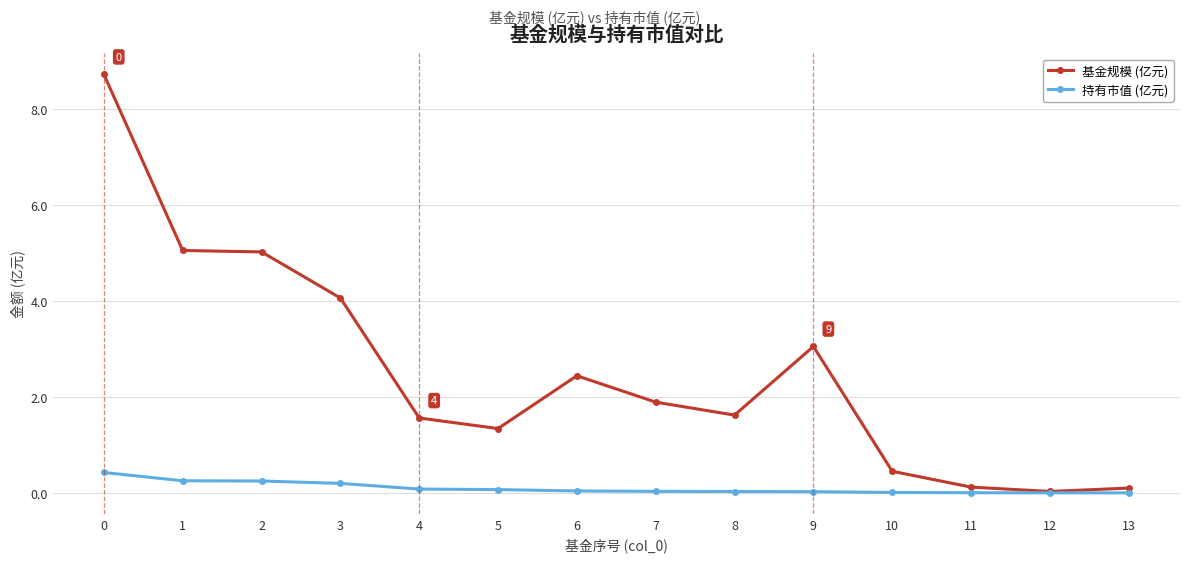

True or false: 持有市值 (亿元) has a value of 0.0 at 8.

True